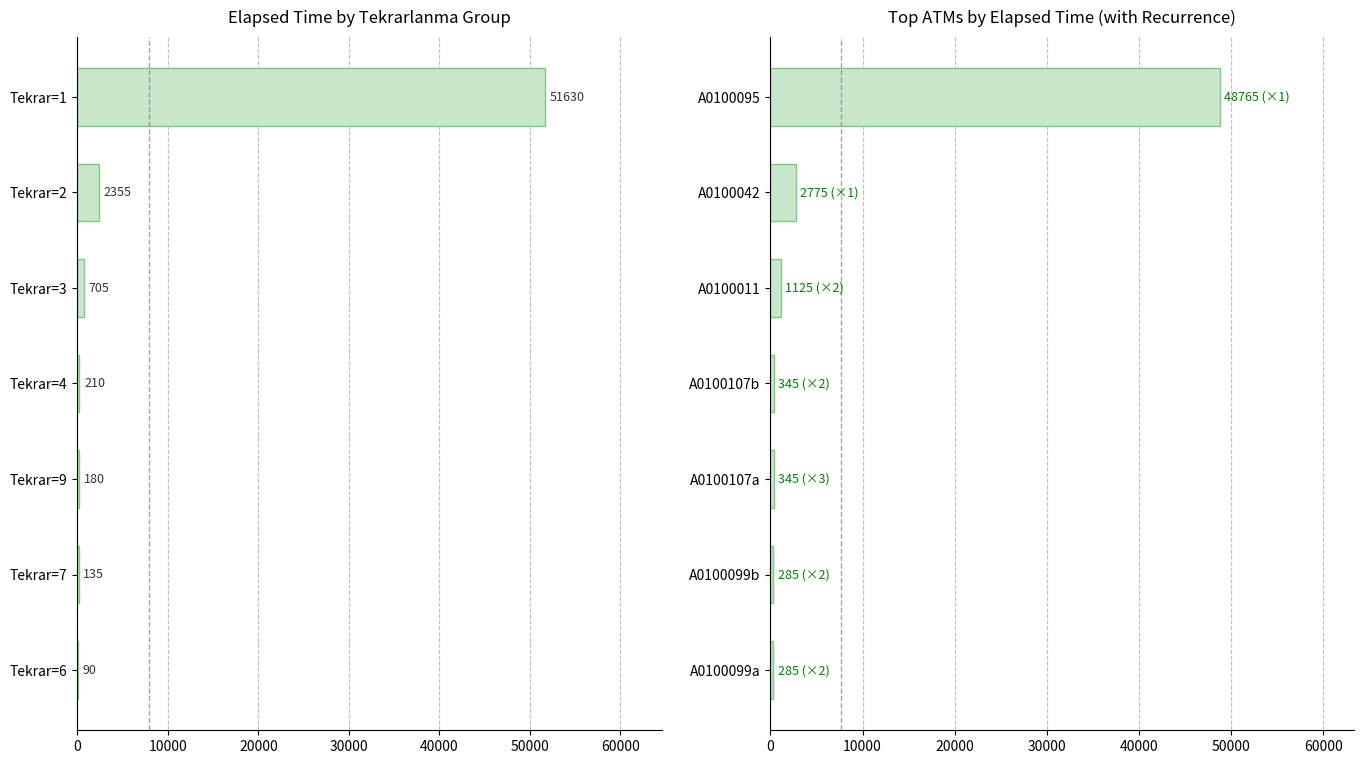

Are the bars grouped side by side (vs. stacked)?

No